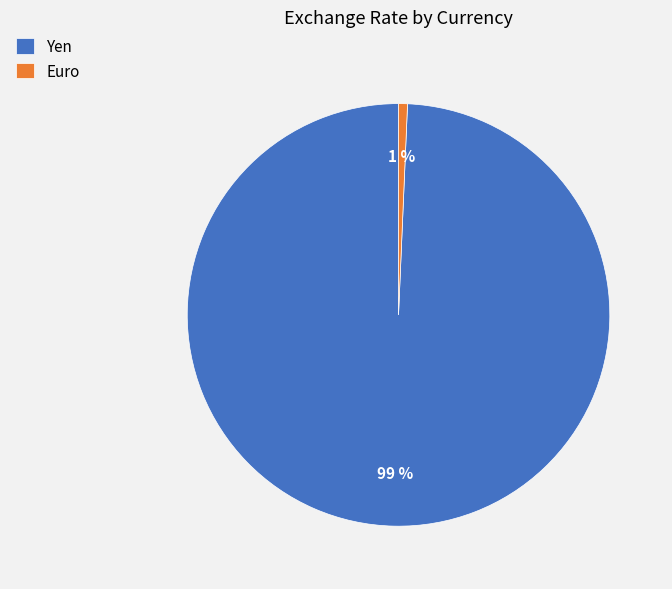

True or false: Euro accounts for 1% of the total.

True